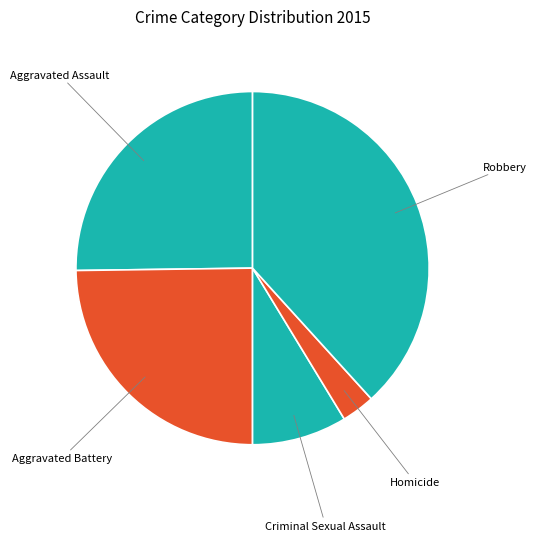

Does Criminal Sexual Assault represent more than half of the total?

No